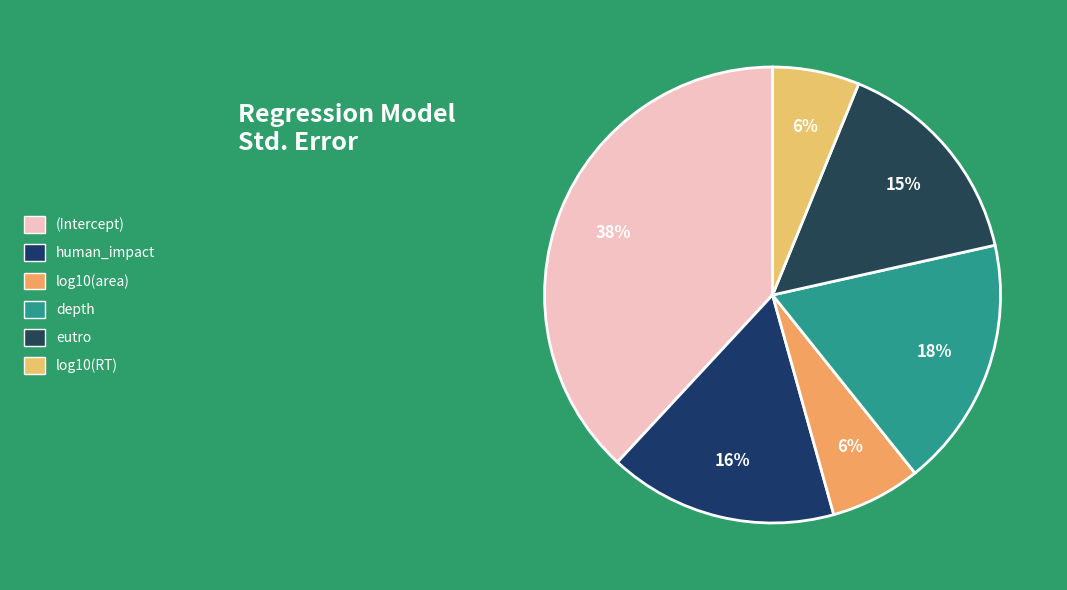

How many slices are in this pie chart?

6